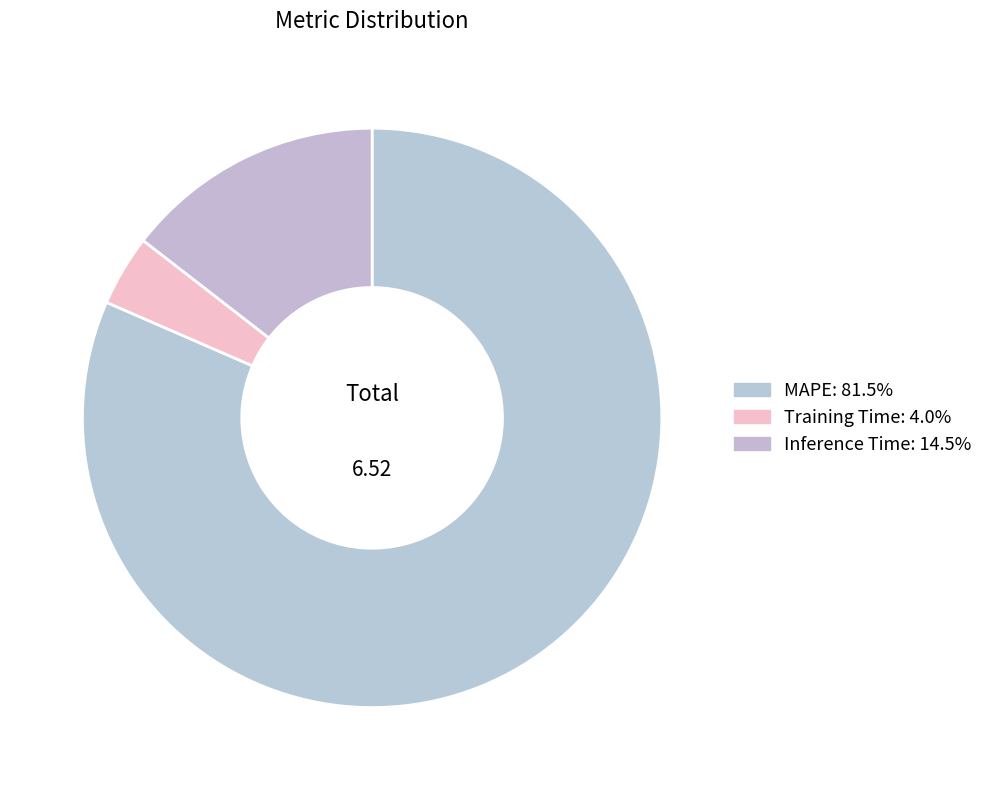

Which category has the biggest portion of the pie?

MAPE